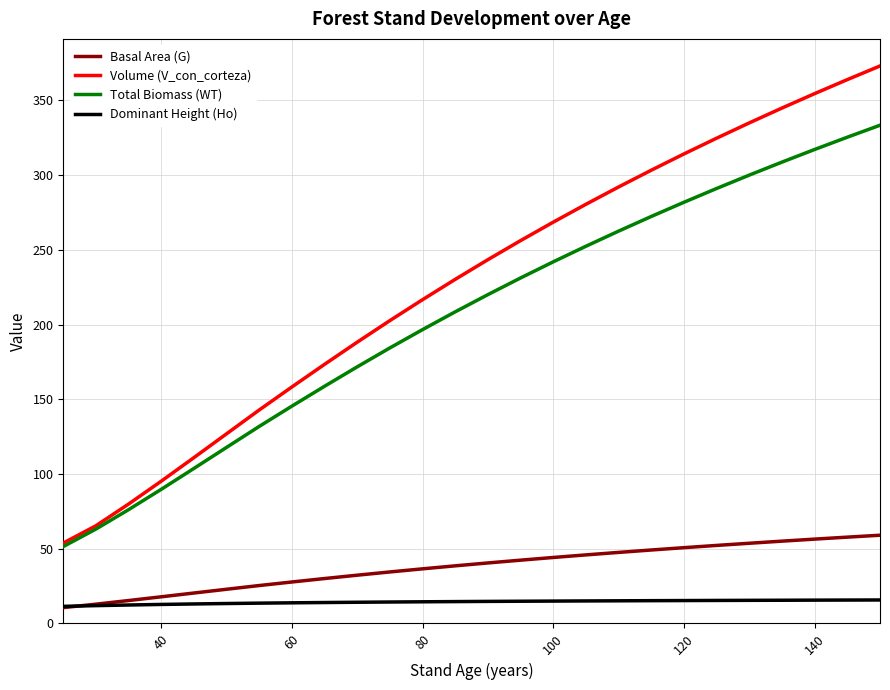

True or false: Volume (V_con_corteza) and Basal Area (G) intersect in this chart.

False